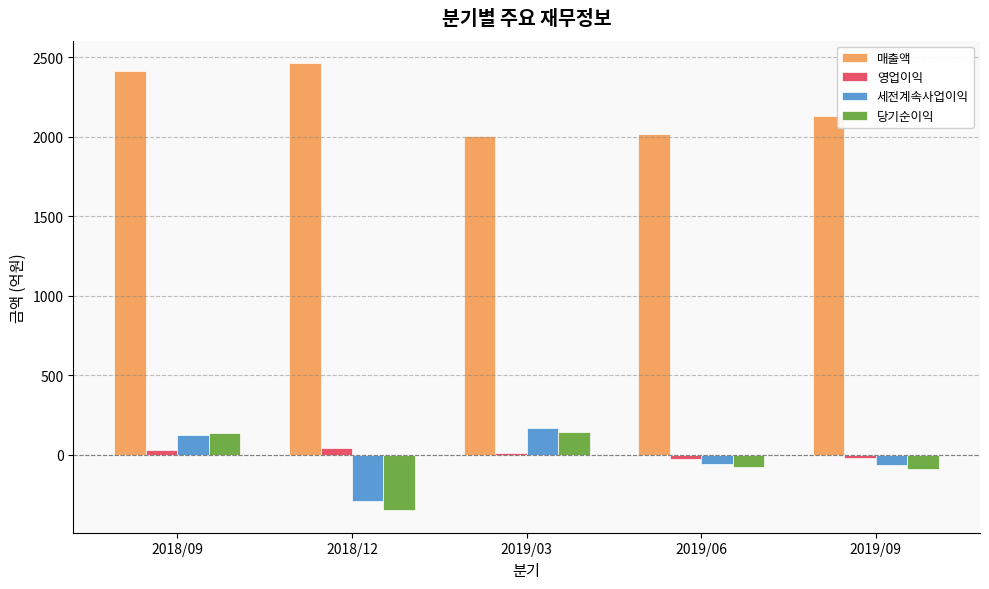

The value of 매출액 at 2019/06 is 440. True or false?

False